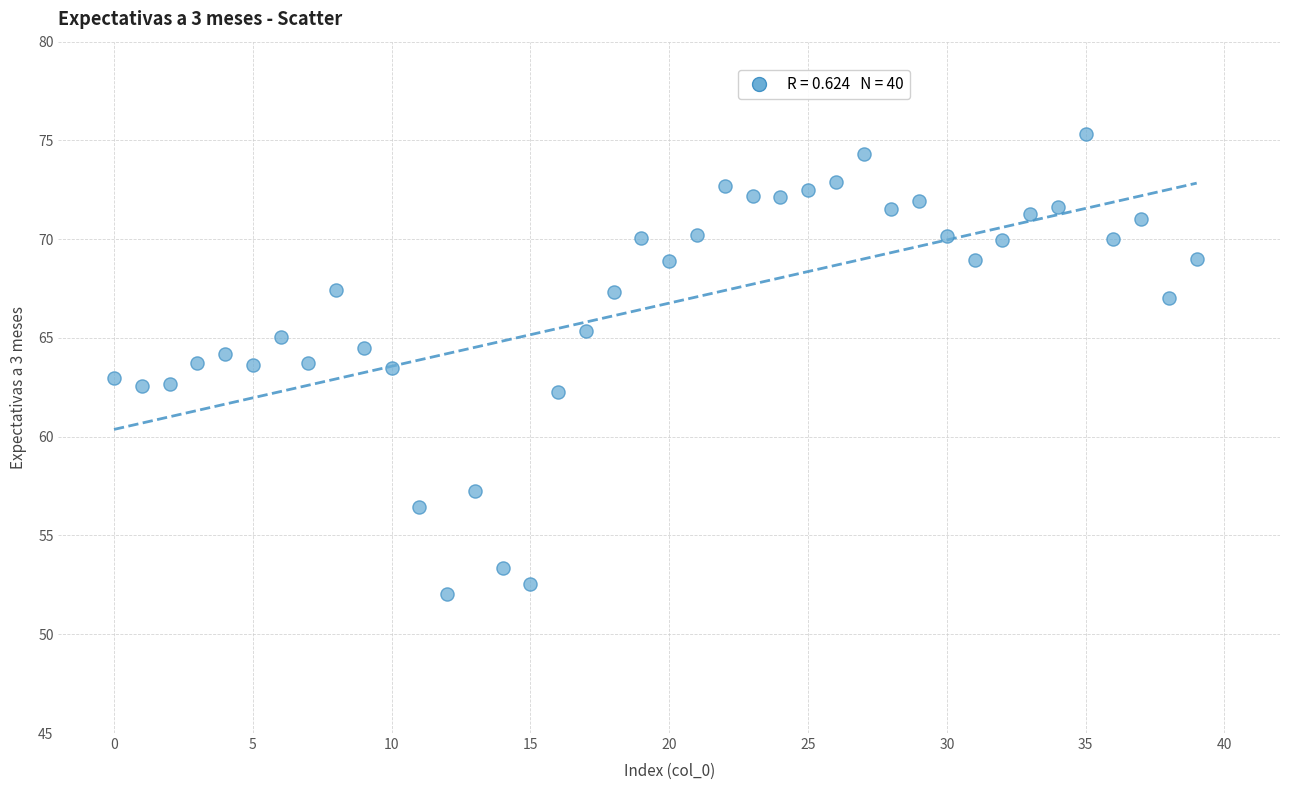

What is the range of Y values (max minus min)?

23.3